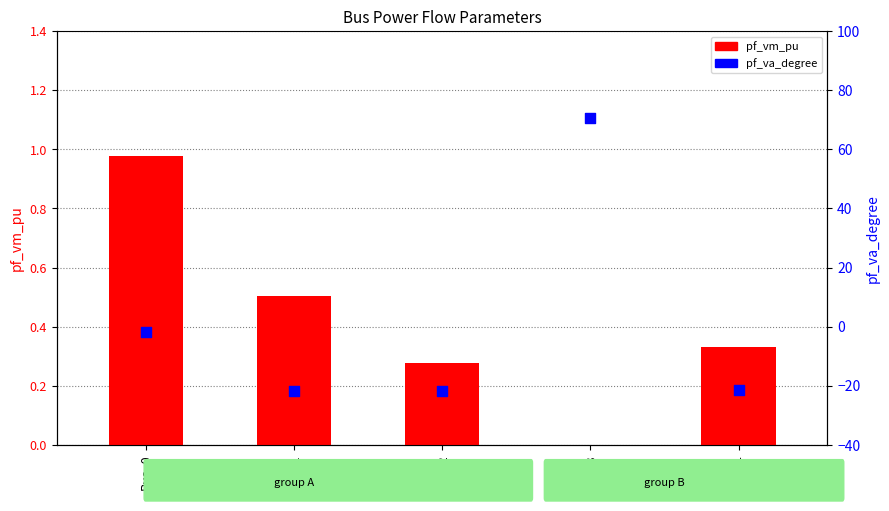

Which series has the largest Y range (max minus min)?

pf_va_degree